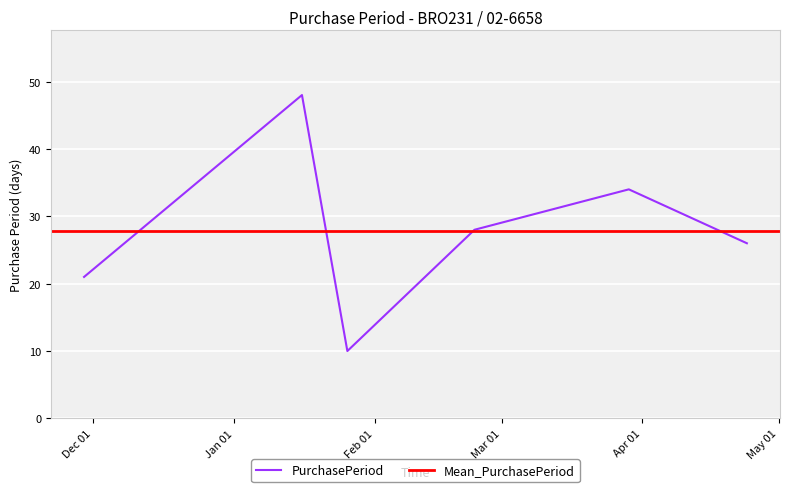

What is the label of the 1st point from the right?

2017-04-24